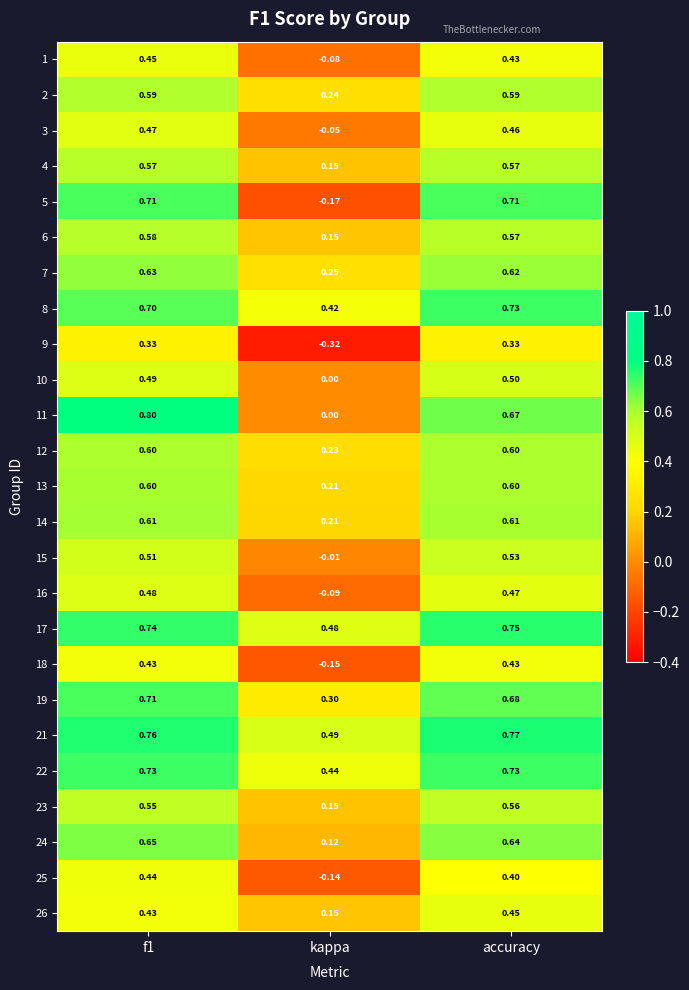

Between f1 and kappa, which series saw the biggest shift?

5